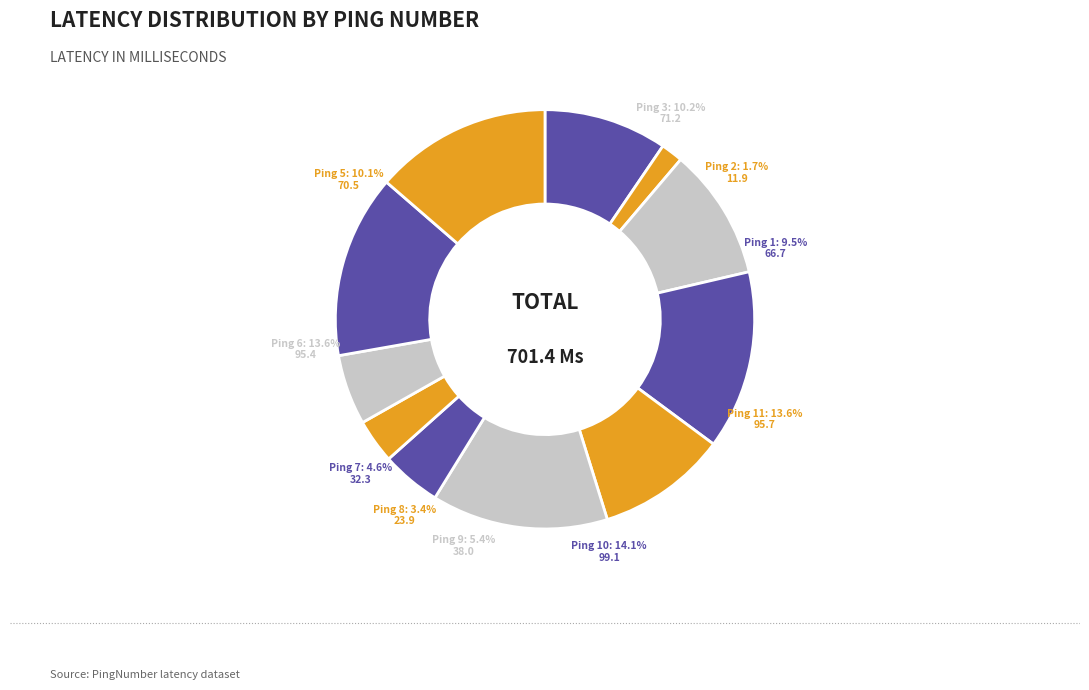

The 9 slice represents 1% of the pie. True or false?

False